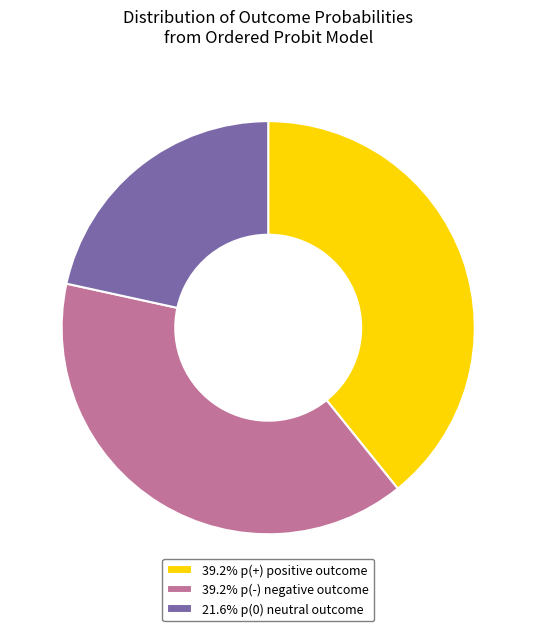

Approximately how many times larger is the value at 39.2% p(-) negative outcome compared to 21.6% p(0) neutral outcome?

1.8